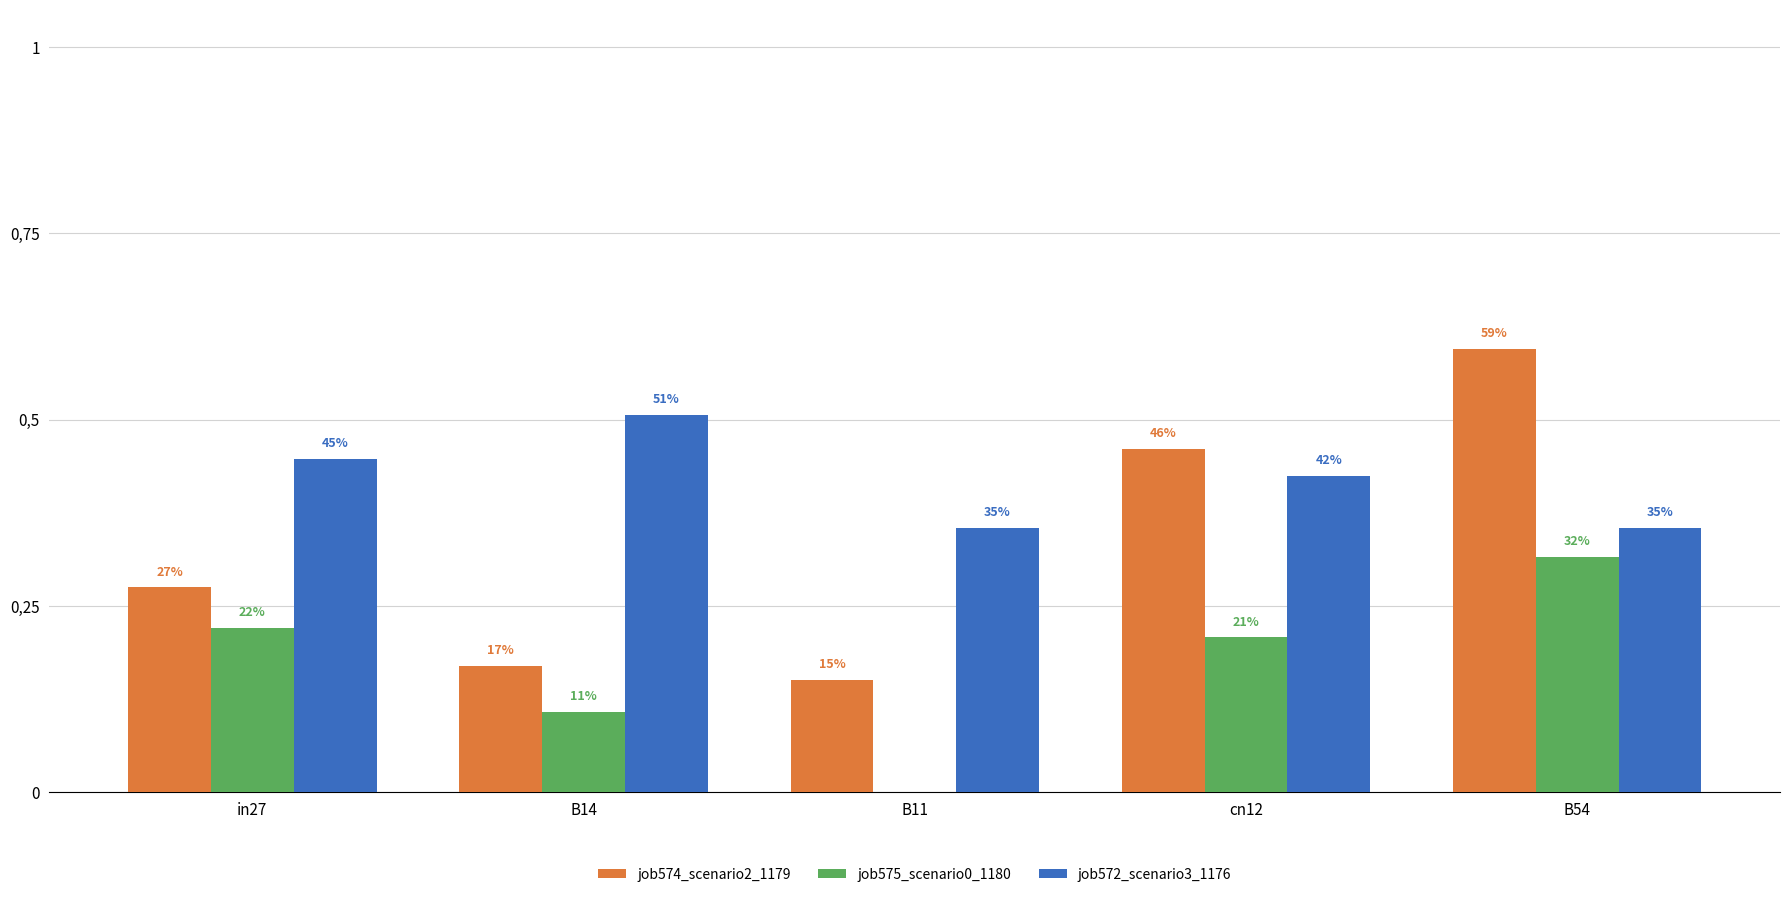

What position from the left is B11?

3